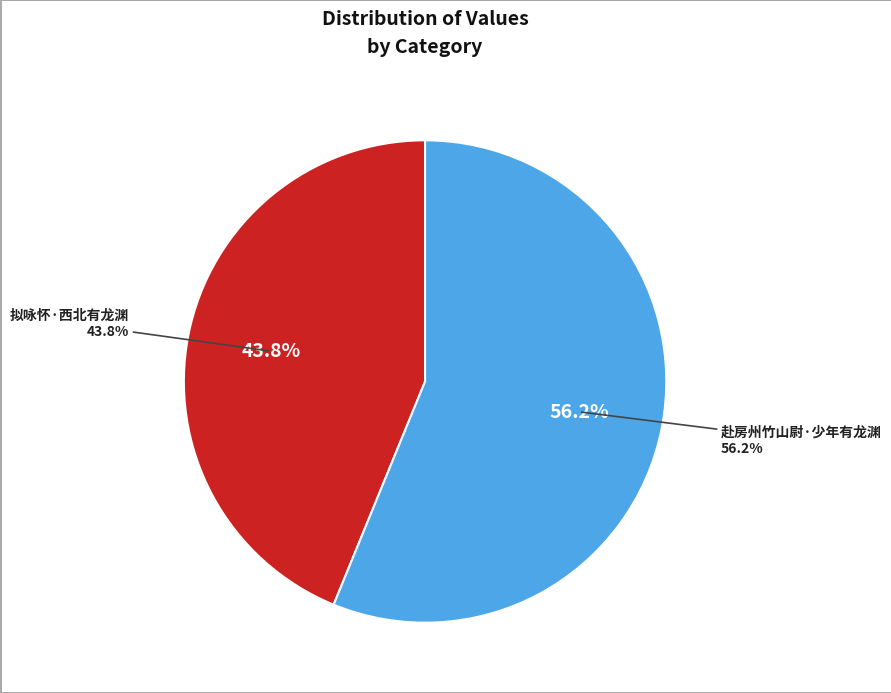

Is there any slice that represents more than half of the pie?

Yes